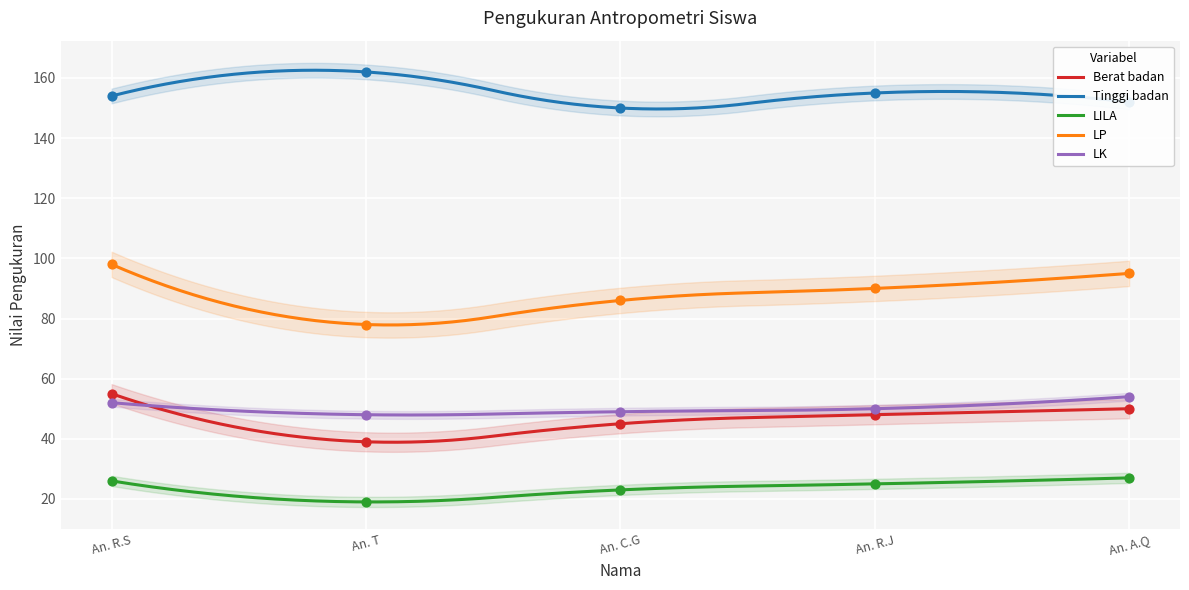

At how many categories does at least one series exceed 19?

5